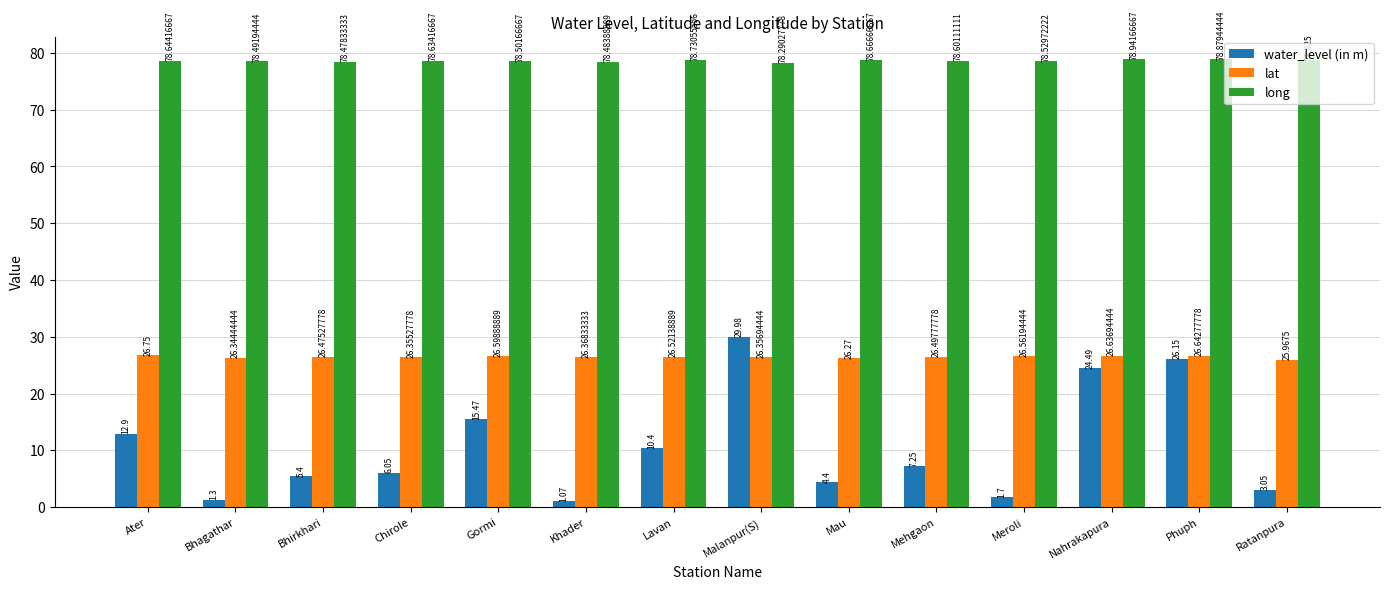

At which category is the sum across all series the highest?

Malanpur(S)